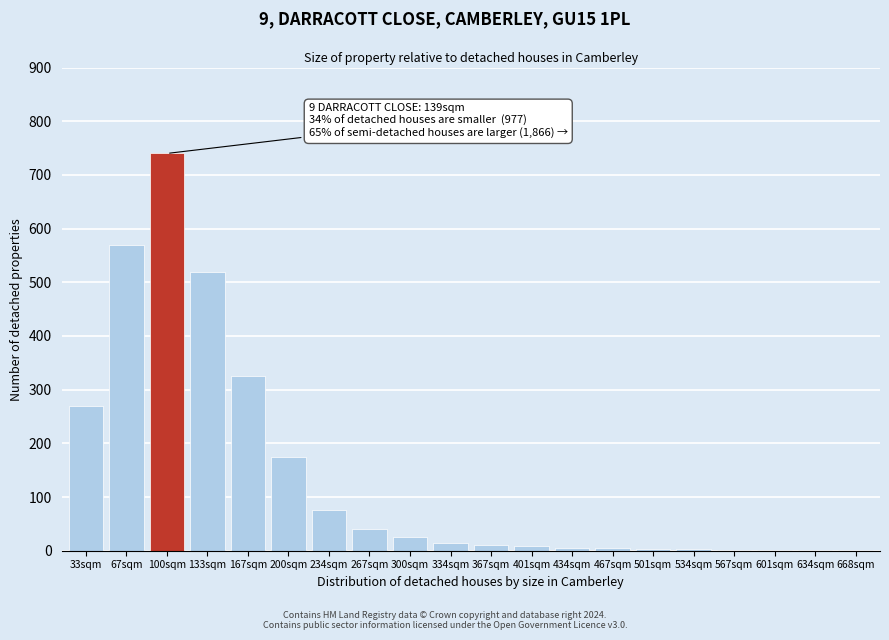

At which category does the chart reach its peak across all series?

100sqm